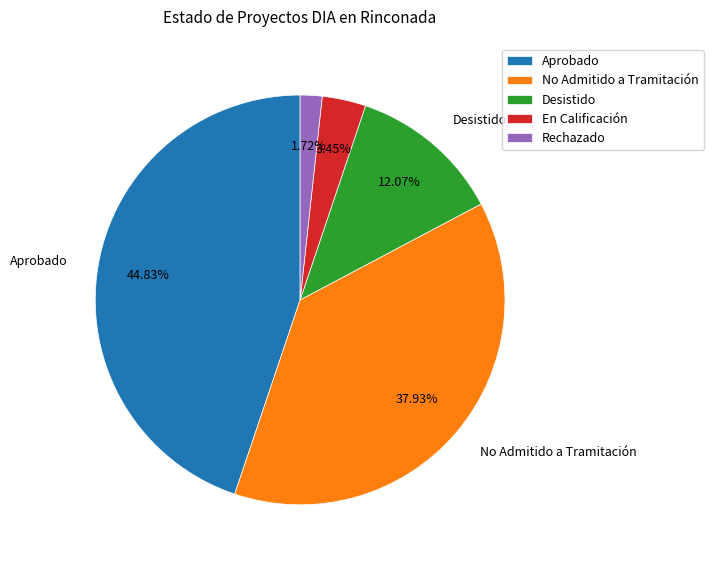

To the nearest percent, what is the difference between the No Admitido a Tramitación and Rechazado slice percentages?

36%